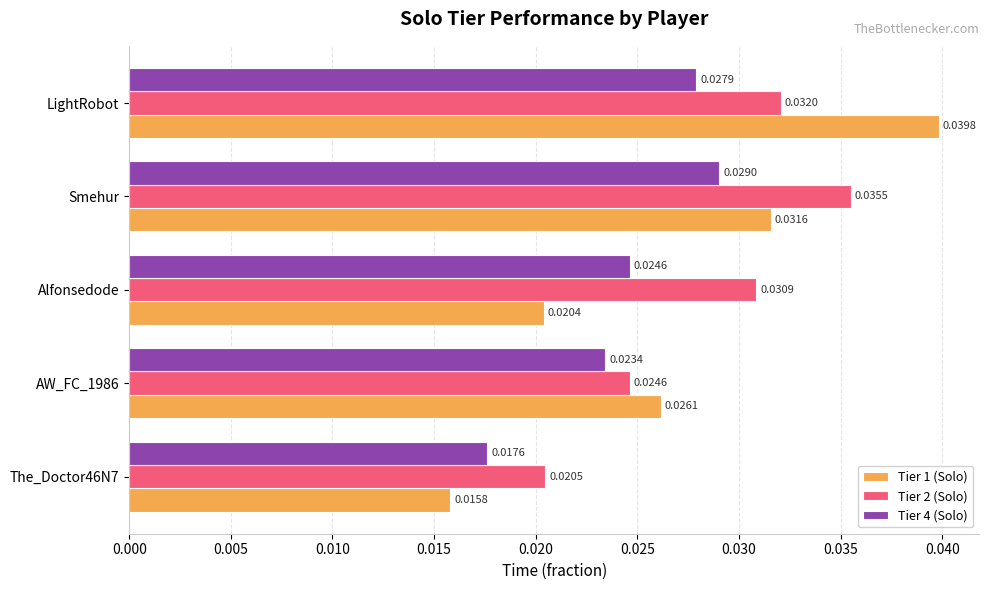

List the series in order of their overall mean, highest first.

Tier 2 (Solo), Tier 1 (Solo), Tier 4 (Solo)